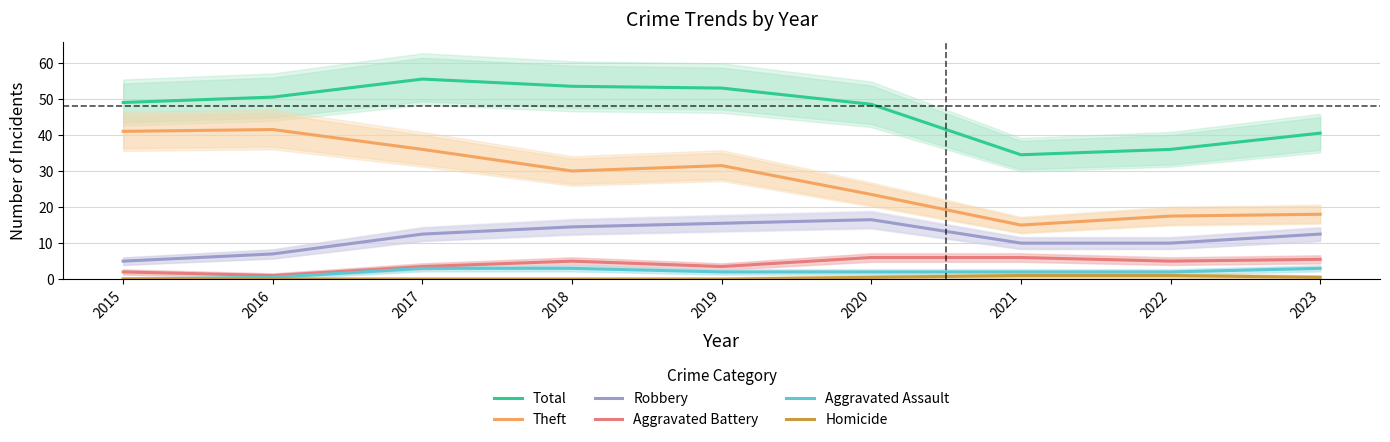

True or false: Theft has a value of 15.0 at 2021.

True